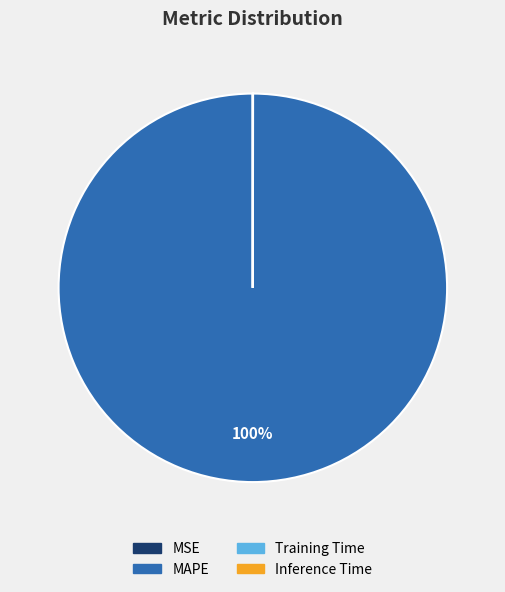

True or false: MAPE accounts for 91% of the total.

False